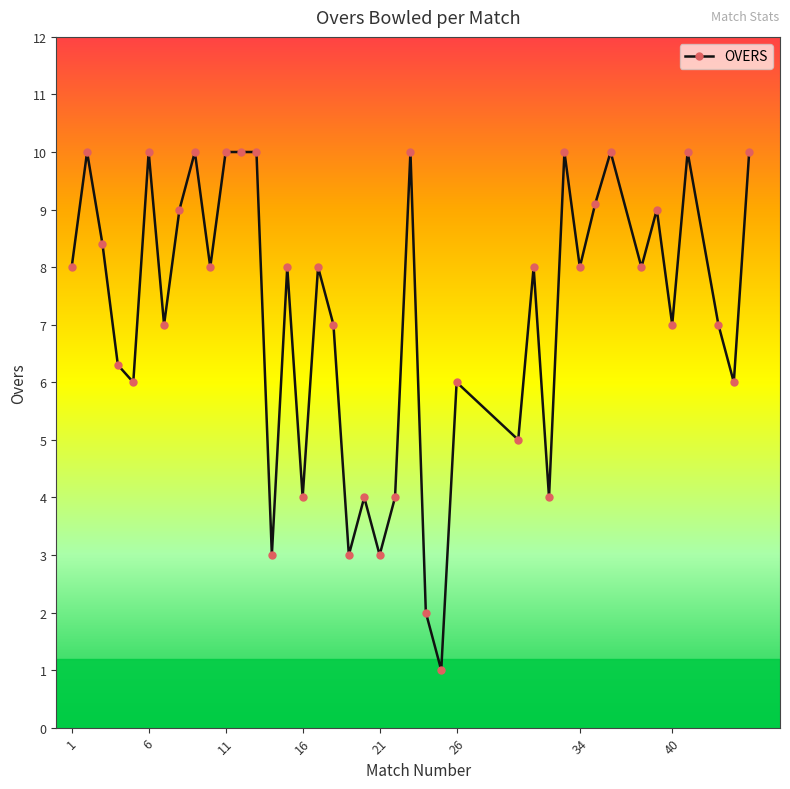

True or false: the data has more than 1 interior local peaks.

True